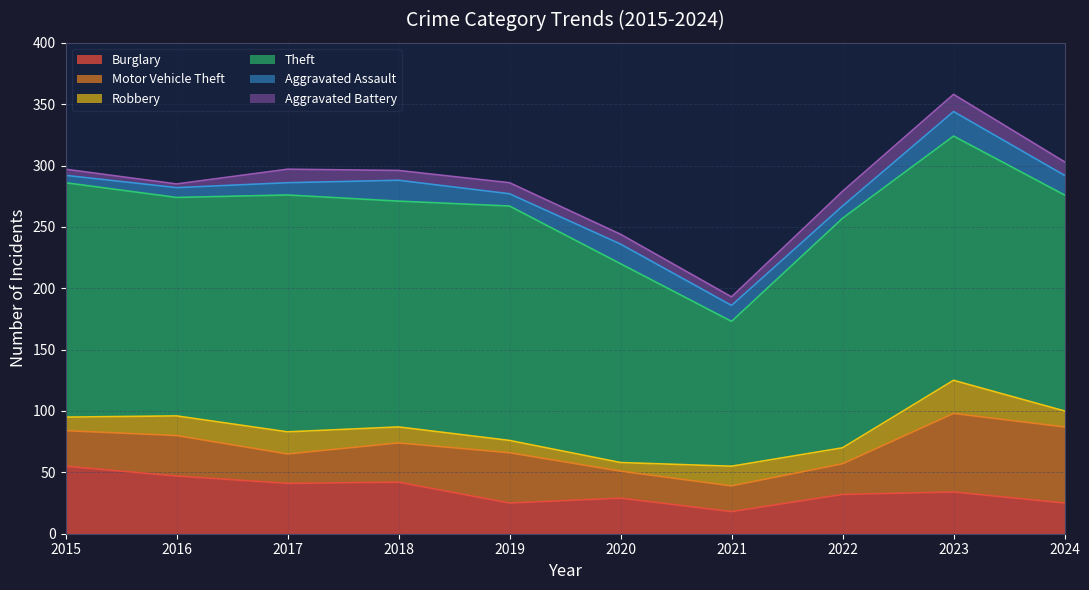

What is the total value across all series at 2017?

297